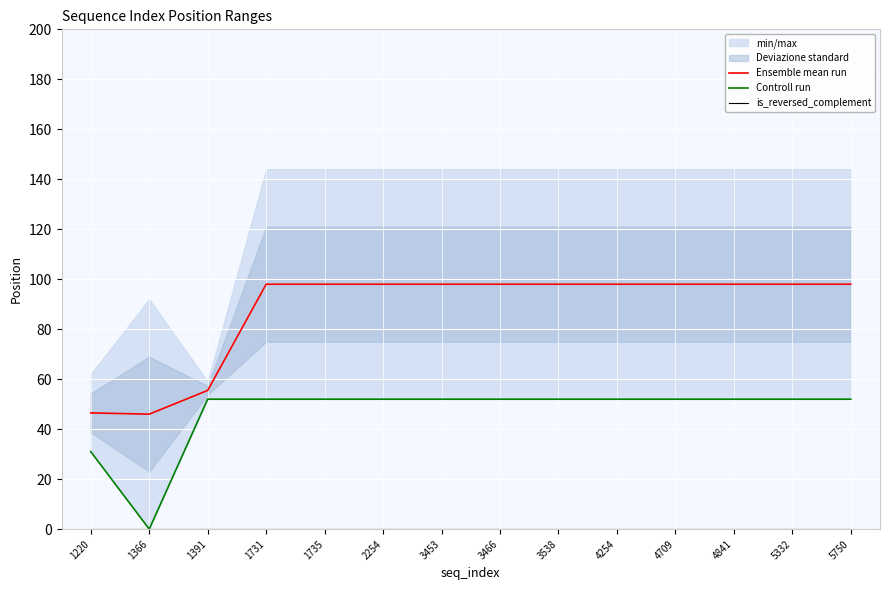

How many lines are shown in the chart?

3